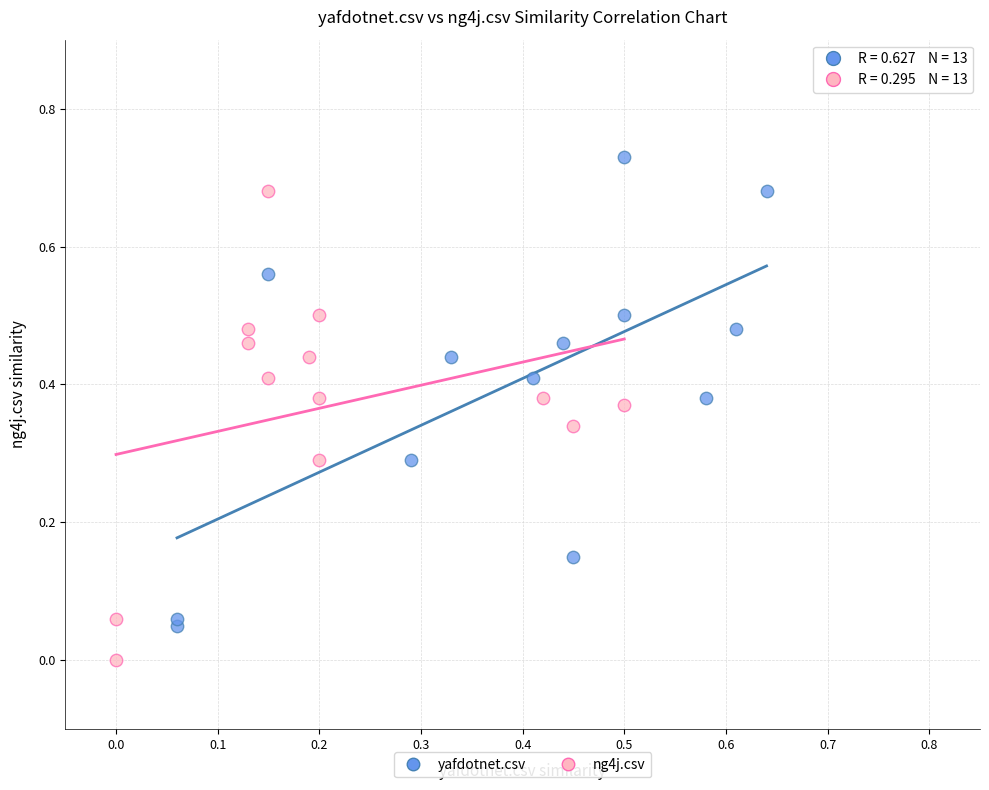

Which series reaches the minimum Y coordinate?

ng4j.csv